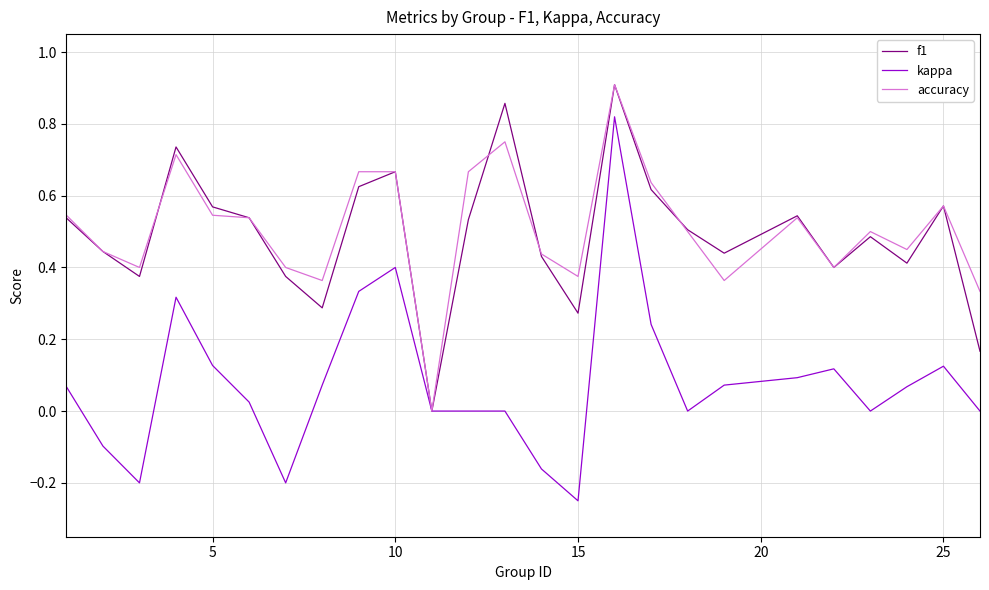

Which series has the largest range (max minus min)?

kappa